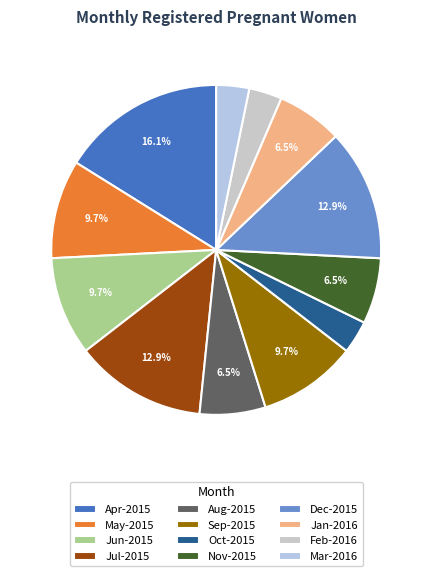

Approximately how many times larger is the value at Oct-2015 compared to Nov-2015?

0.5